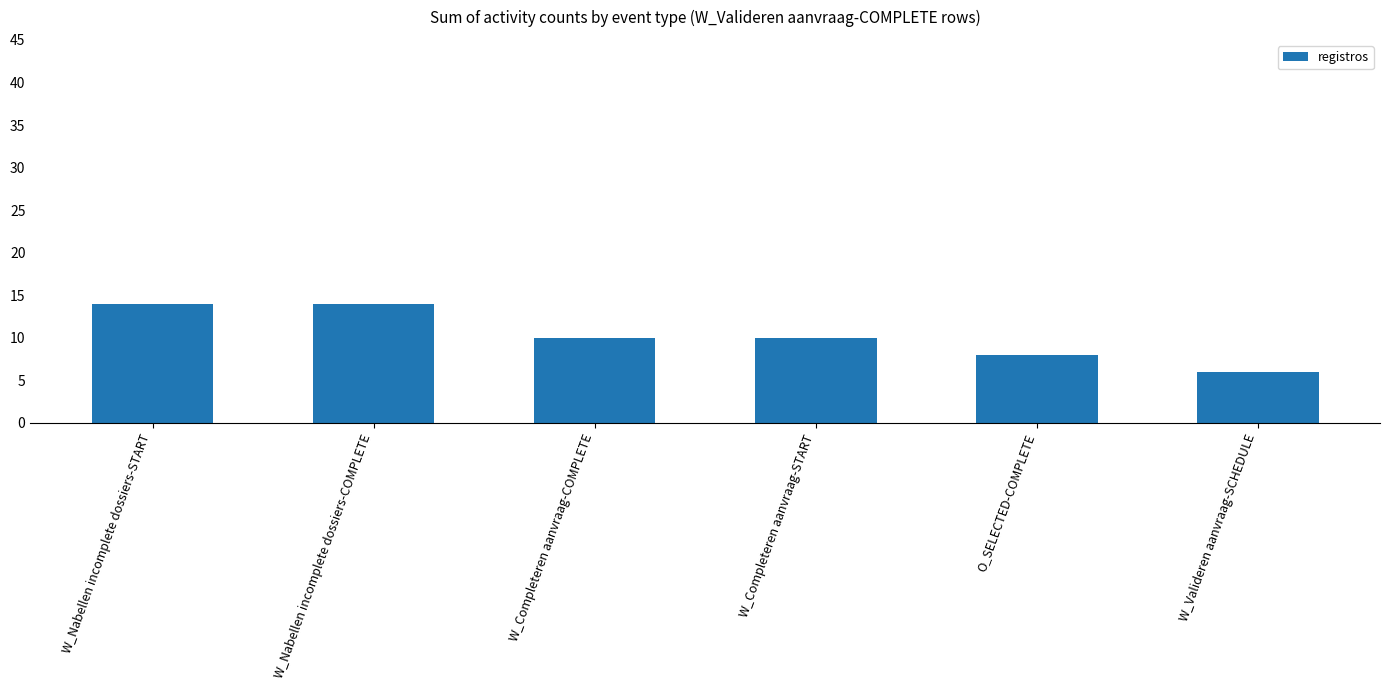

Reading right to left, transcribe all the data shown in this chart.

6	8	10	10	14	14